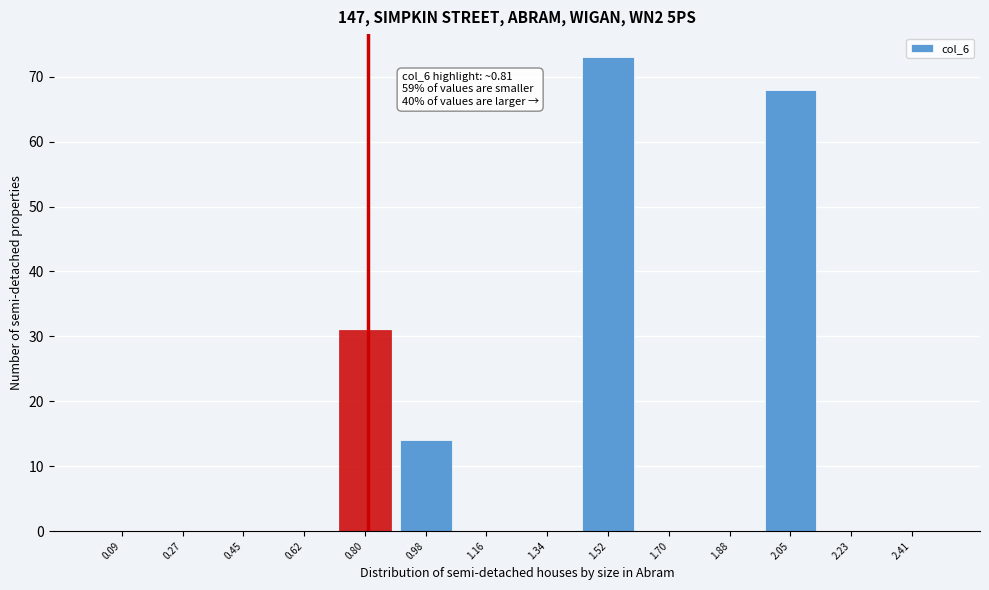

Which range on the x-axis has the tallest bar?

1.42 to 1.60